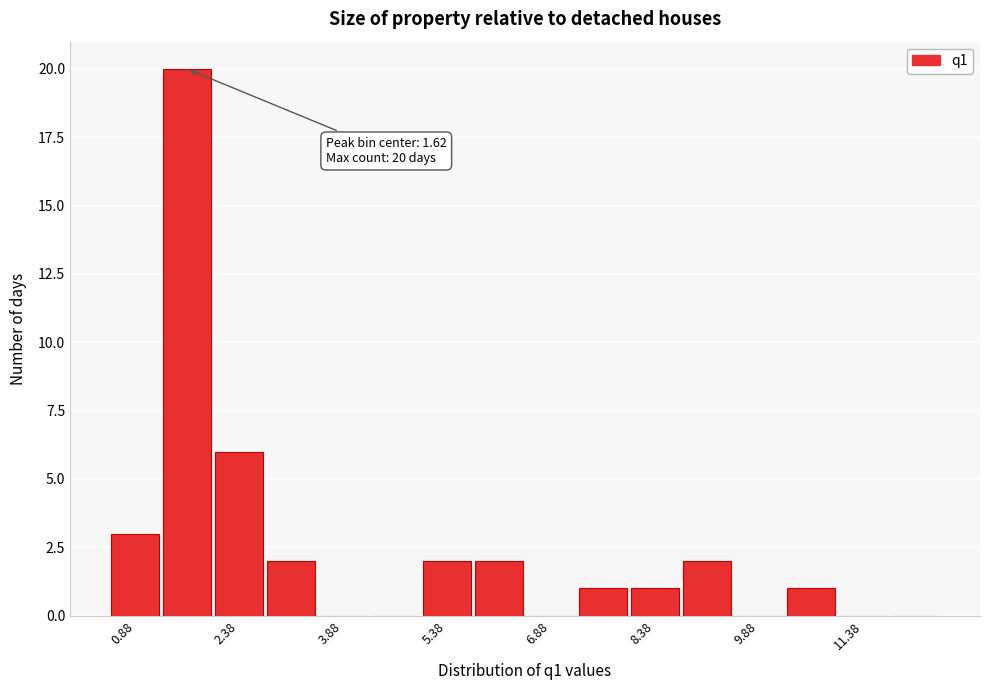

Around what value on the x-axis is the tallest bar? Give the approximate position of its centre, as read against the axis.

1.6